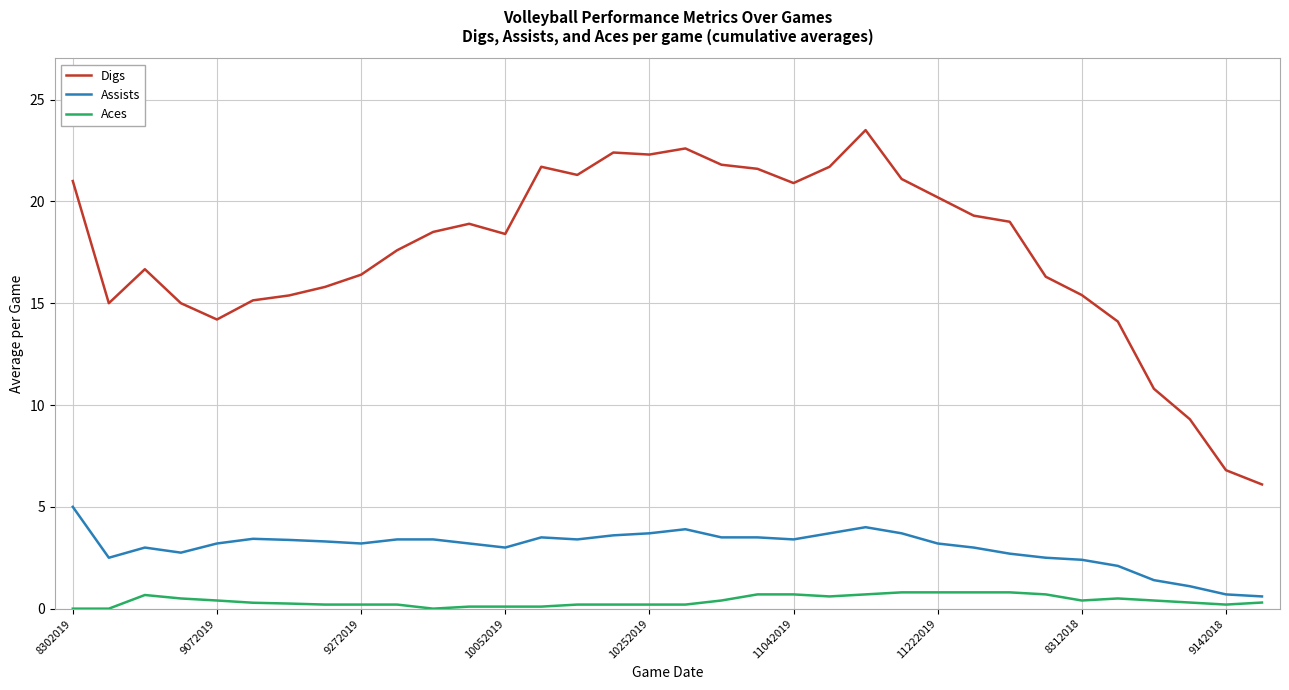

List the series in order of their peak value, highest first.

Digs, Assists, Aces